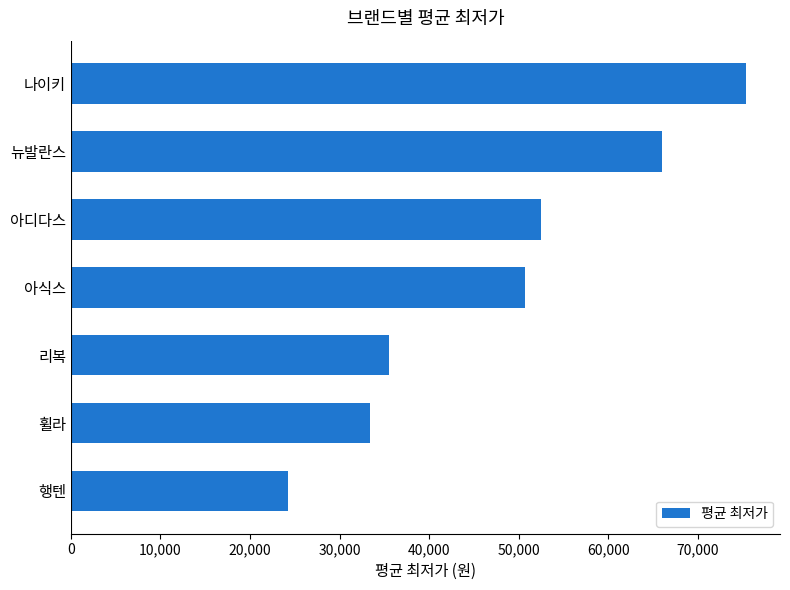

Rank the categories by value from lowest to highest.

행텐, 휠라, 리복, 아식스, 아디다스, 뉴발란스, 나이키